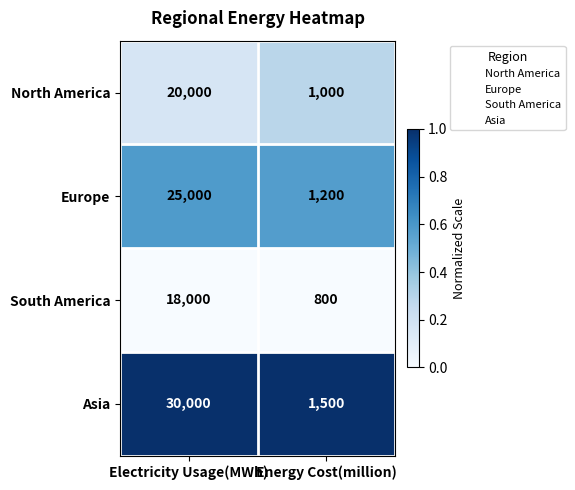

Which category has the highest value across all series?

Electricity Usage(MWh)